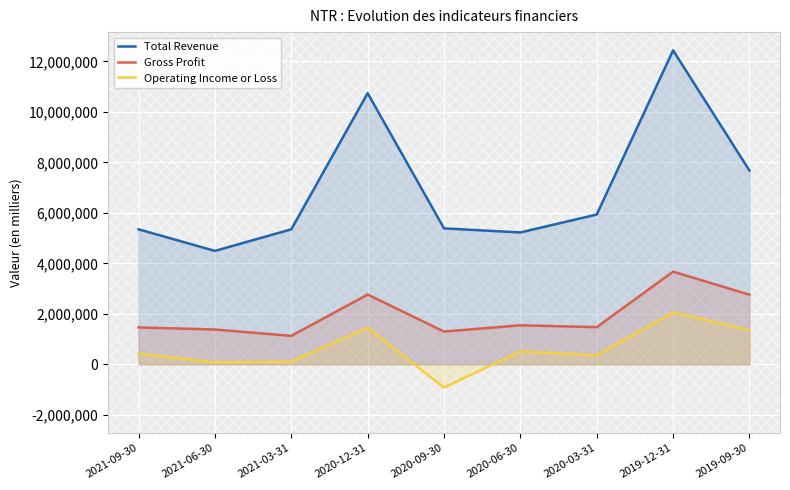

Reading left to right, transcribe all the data shown in this chart.

Total Revenue: 2021-09-30=5347200	2021-06-30=4492900	2021-03-31=5347400	2020-12-31=10739400	2020-09-30=5384400	2020-06-30=5223900	2020-03-31=5933400	2019-12-31=12436100	2019-09-30=7673400
Gross Profit: 2021-09-30=1462200	2021-06-30=1378800	2021-03-31=1127300	2020-12-31=2764100	2020-09-30=1298000	2020-06-30=1546400	2020-03-31=1472500	2019-12-31=3671100	2019-09-30=2757800
Operating Income or Loss: 2021-09-30=420700	2021-06-30=80800	2021-03-31=104500	2020-12-31=1450900	2020-09-30=-919700	2020-06-30=513300	2020-03-31=354100	2019-12-31=2062300	2019-09-30=1346400